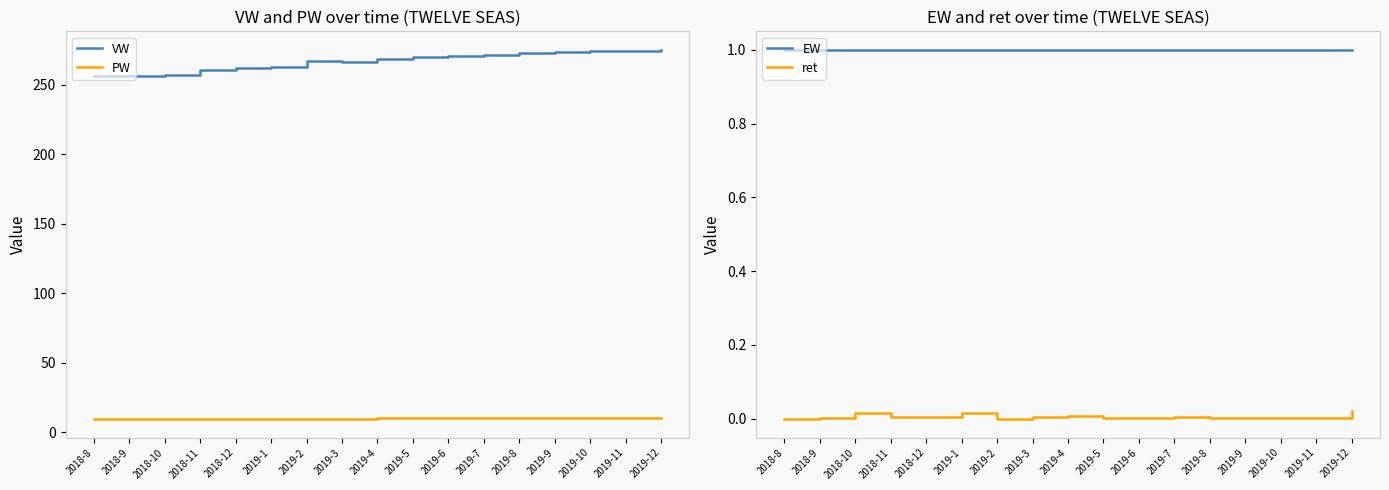

What is the sum of all ret values?

0.1